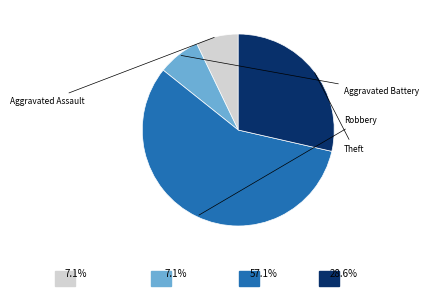

Does any single category account for the majority?

Yes